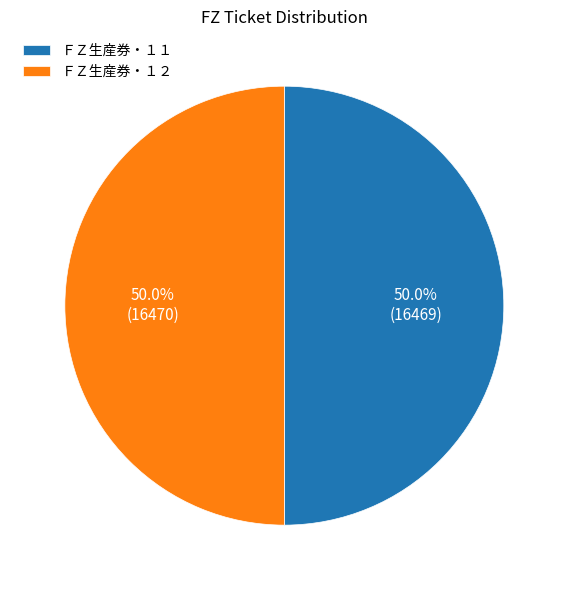

What percentage is the ＦＺ生産券・１１ slice, to the nearest percent?

50%